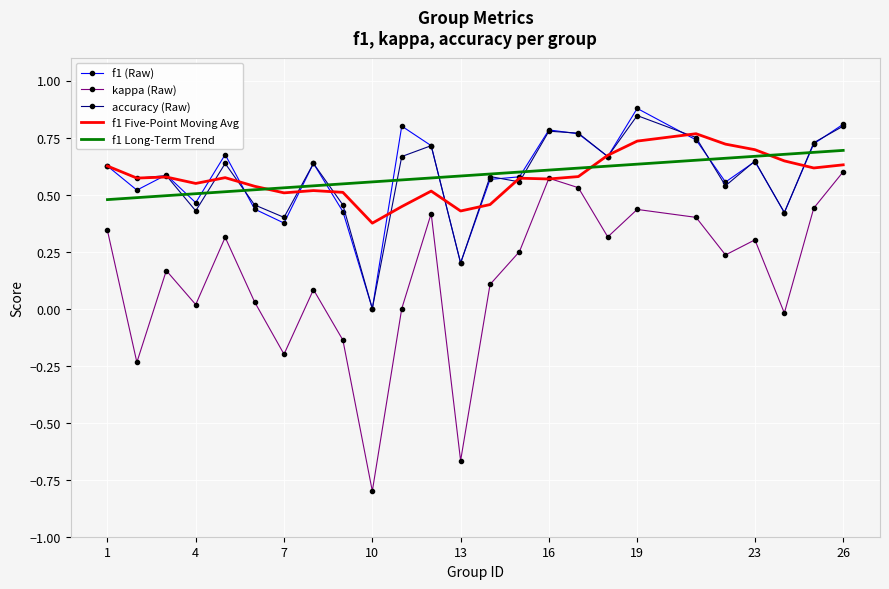

True or false: kappa (Raw) and f1 (Raw) intersect in this chart.

False